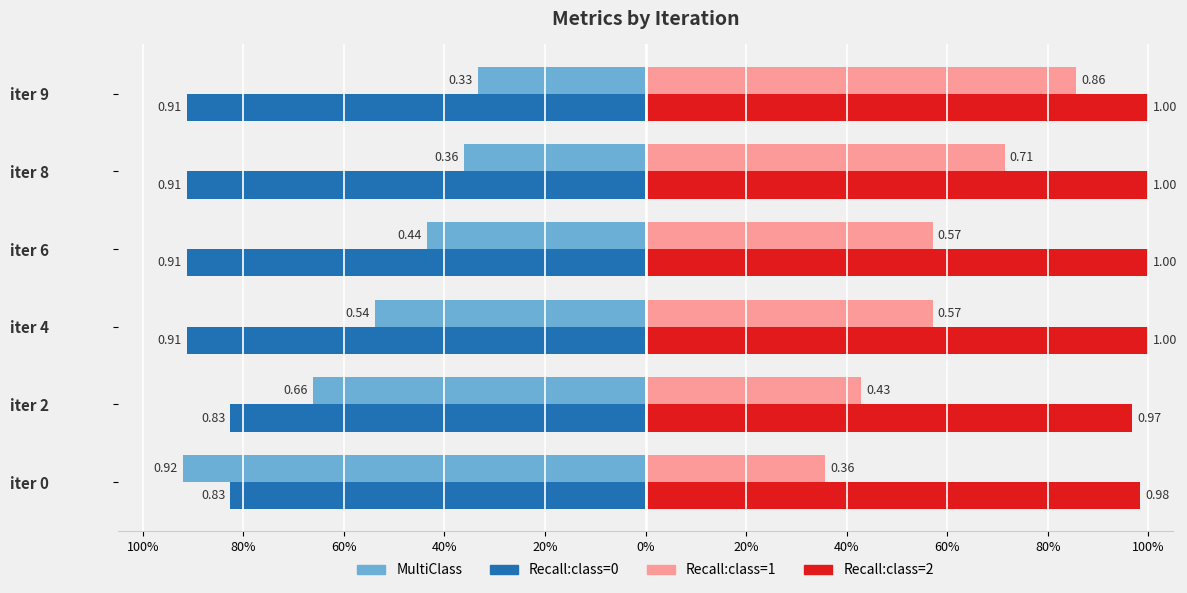

Which series has the largest range (max minus min)?

MultiClass